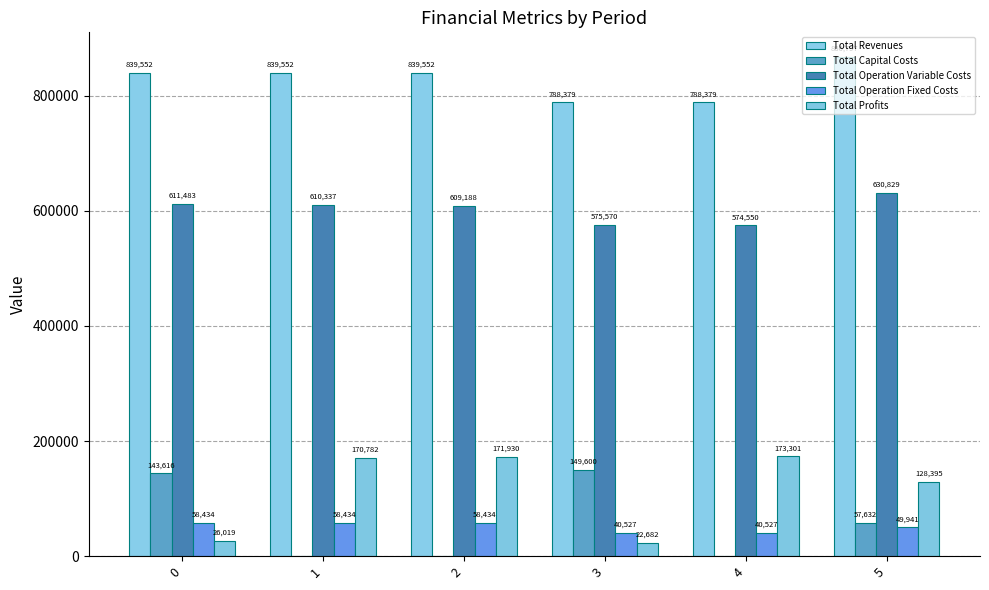

Which series has the largest total across all categories?

Total Revenues